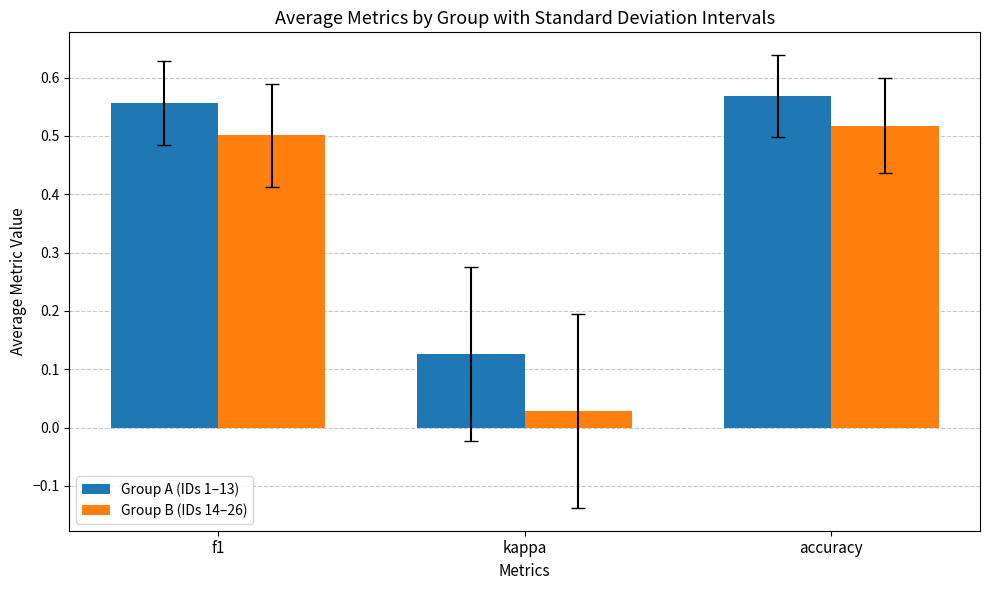

Which label corresponds to the smallest value in the chart?

kappa